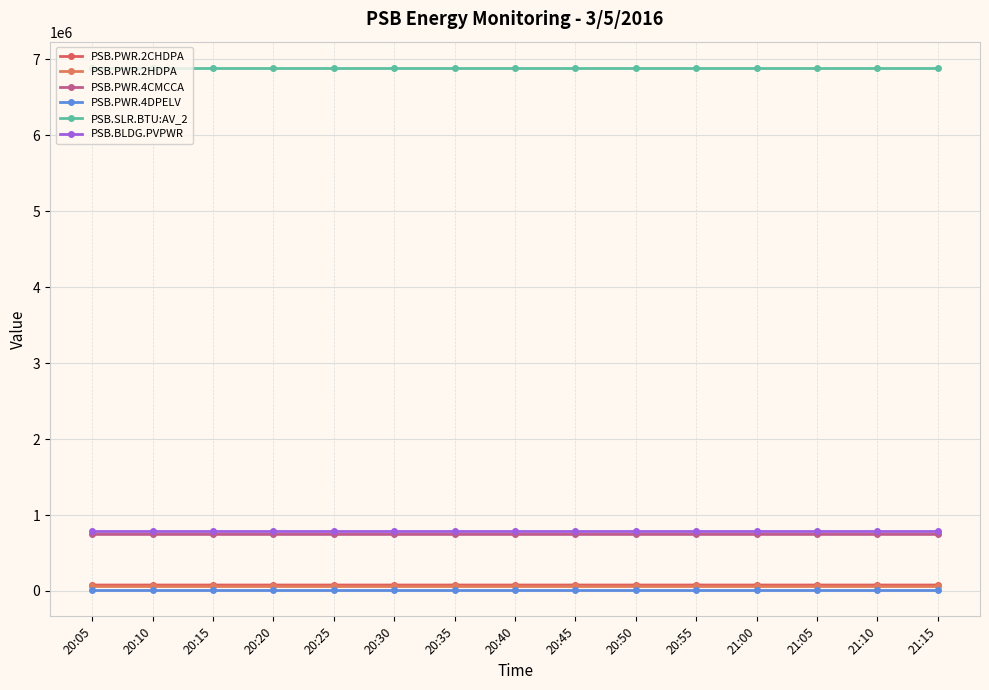

Count the number of categories in the chart.

15